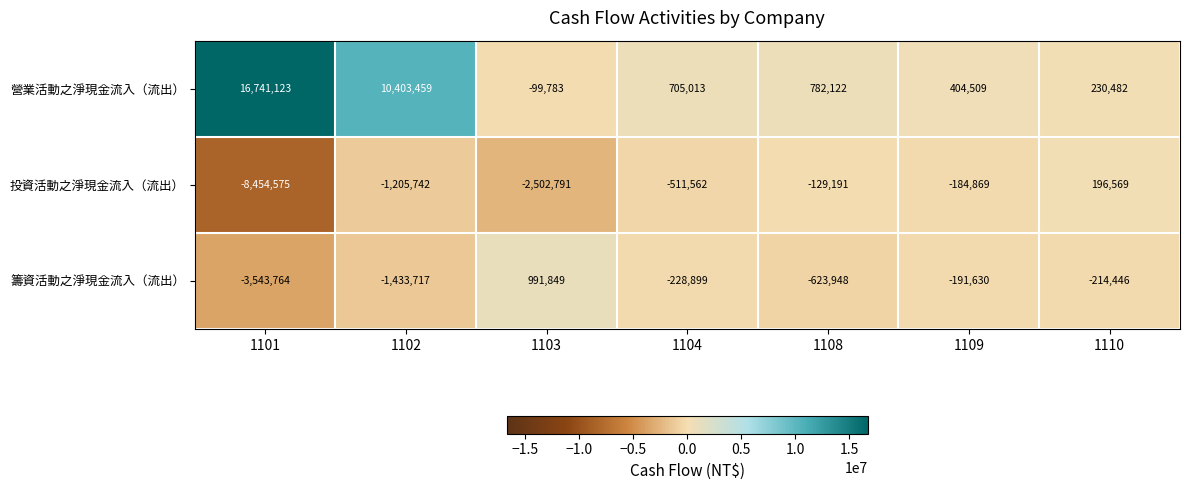

Which series has the largest total across all categories?

營業活動之淨現金流入（流出）